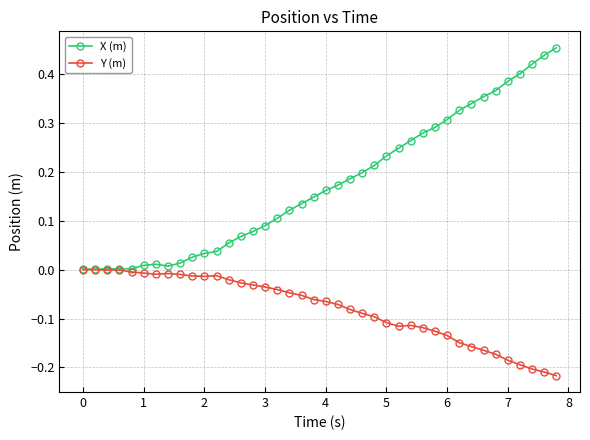

Does the chart display data point markers on the line(s)?

Yes